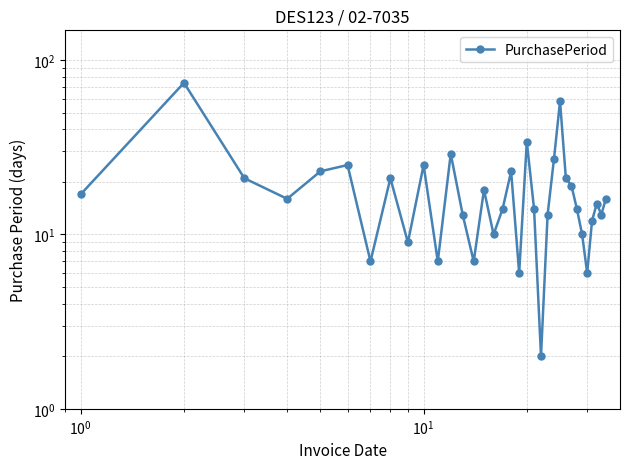

What is the average value?

19